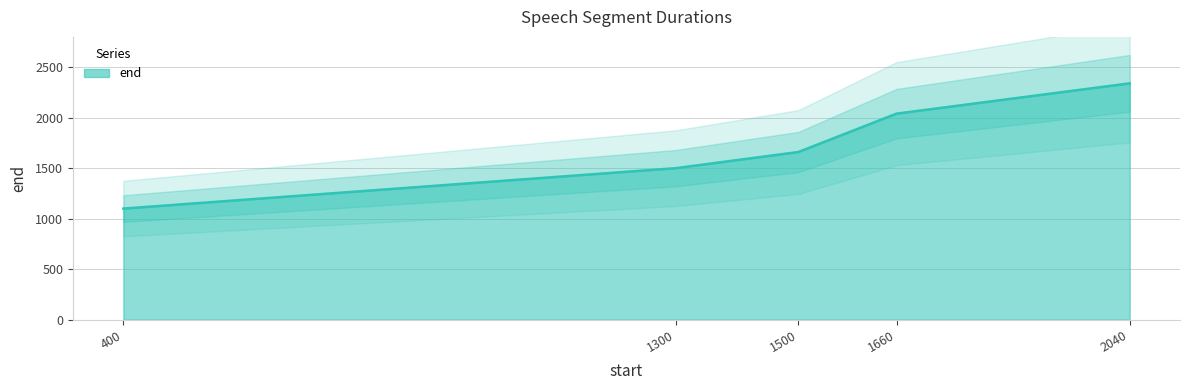

What is the minimum value shown in the chart?

1100